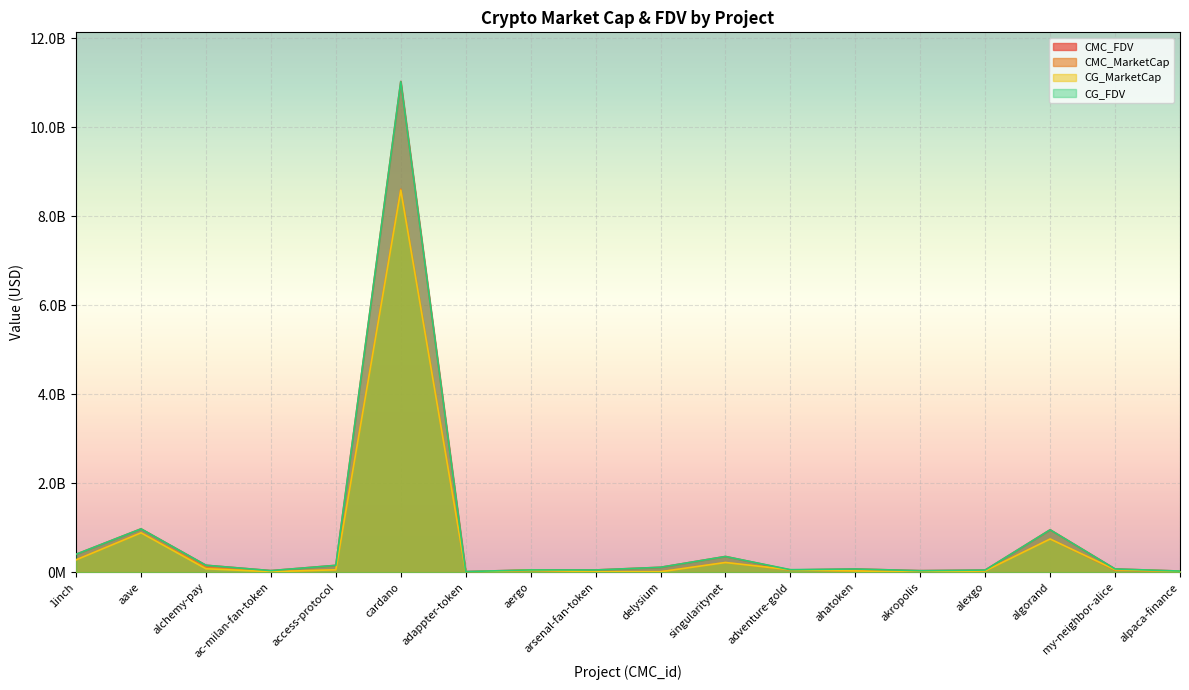

What position from the right is alchemy-pay?

16